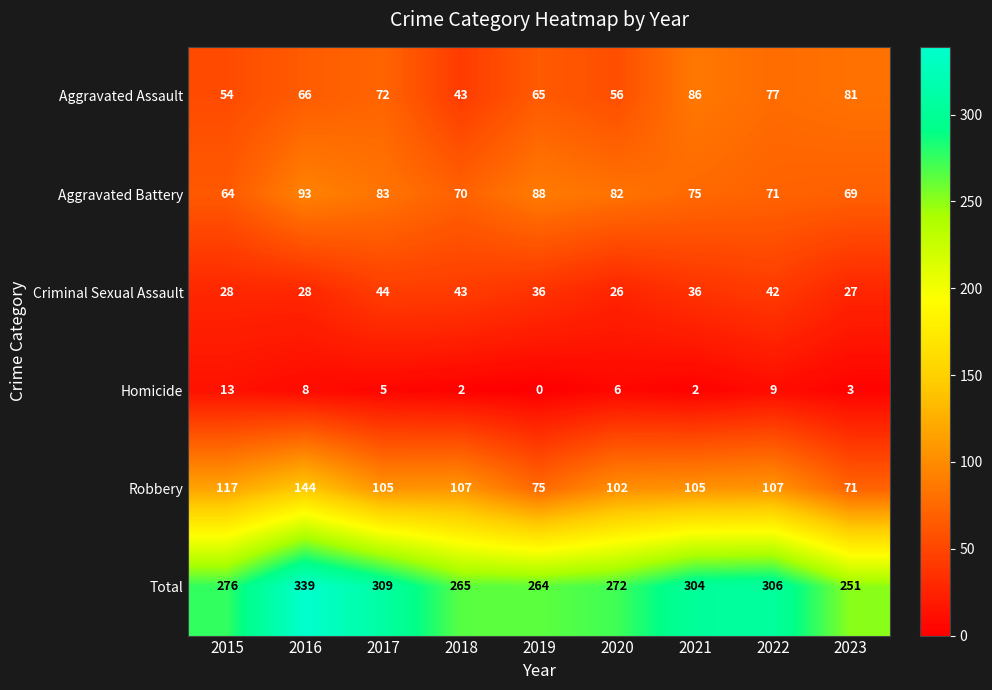

How many data points does each series have?

9